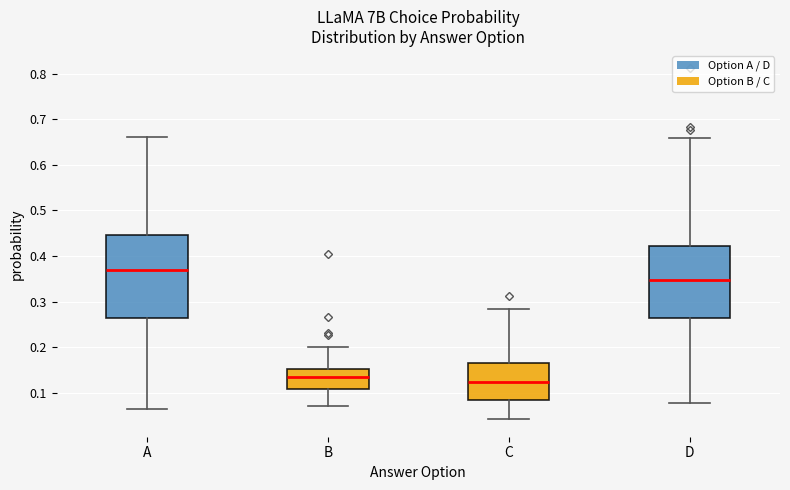

Reading left to right, read every box against the y-axis: the position of its median line, the range the box covers, and the ends of its whiskers. The values are not printed on the chart, so give them approximately, as read against the axis.

A: median 0.37, box 0.26 to 0.45, whiskers 0.06 to 0.66
B: median 0.13, box 0.11 to 0.15, whiskers 0.07 to 0.20
C: median 0.12, box 0.08 to 0.16, whiskers 0.04 to 0.28
D: median 0.35, box 0.26 to 0.42, whiskers 0.08 to 0.66